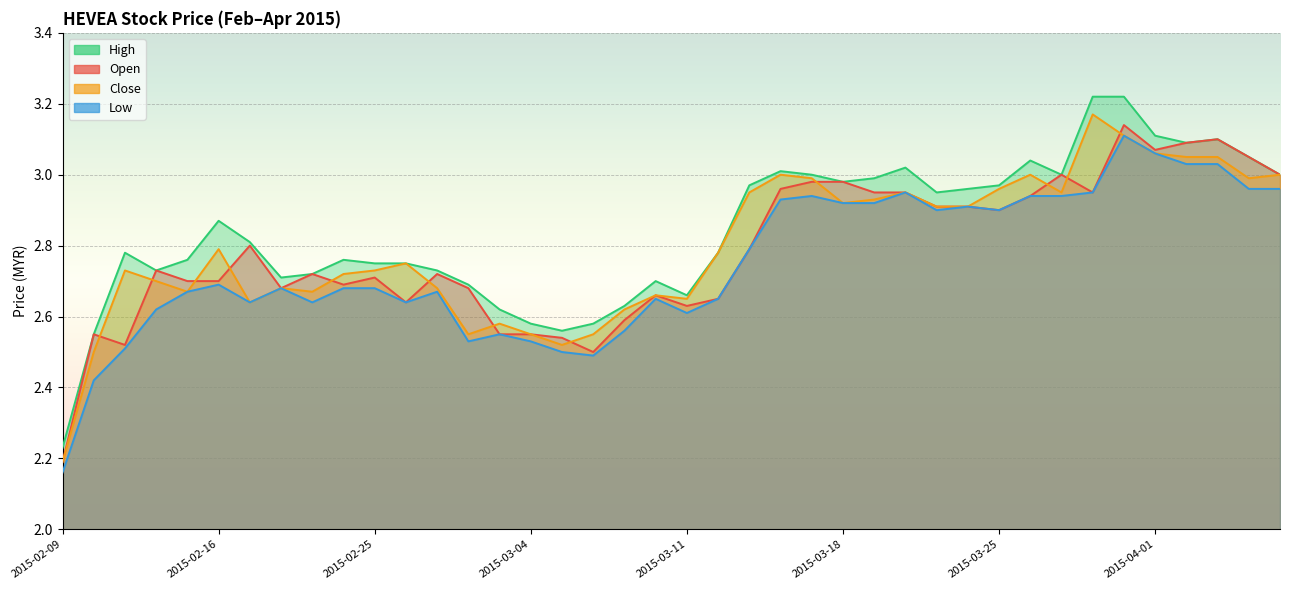

True or false: low and high cross at least once.

False